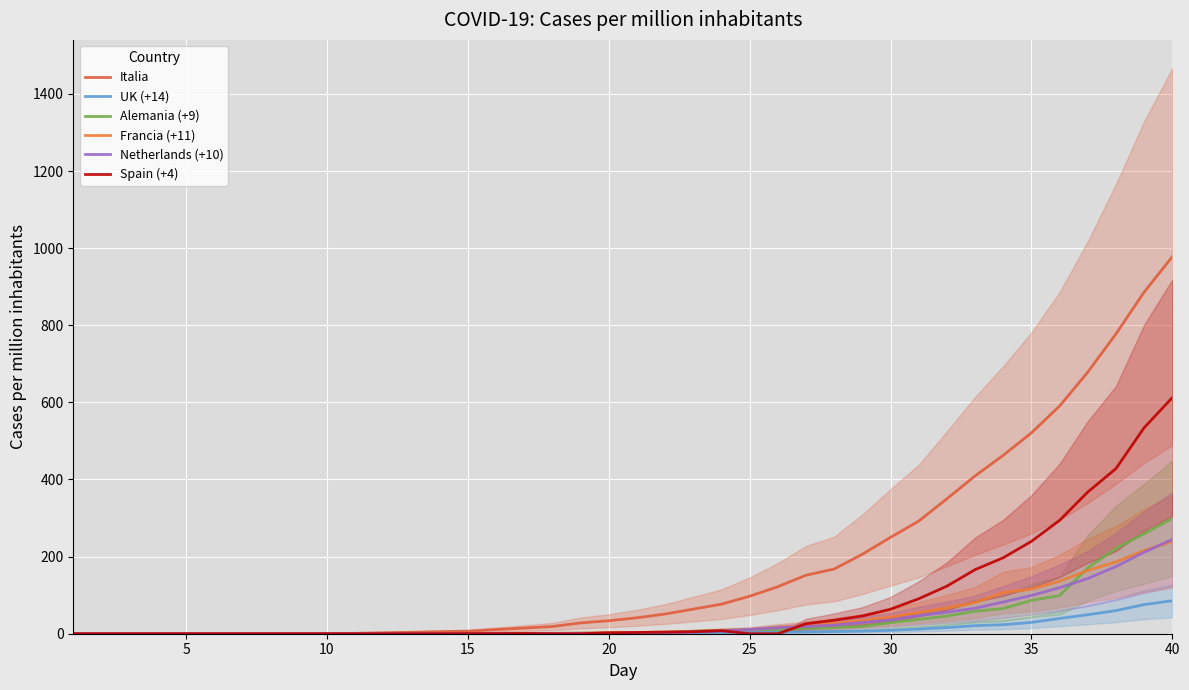

What is the average value of the Netherlands (+10) series?

34.8